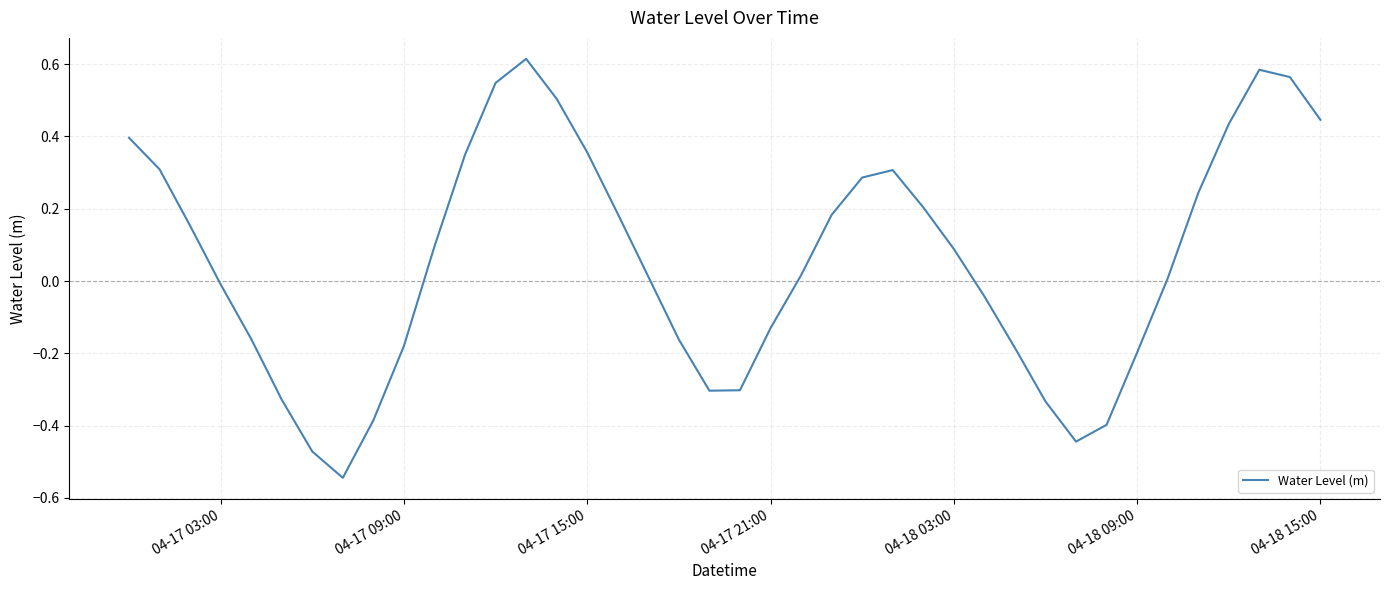

What is the difference between the maximum and minimum values?

1.2